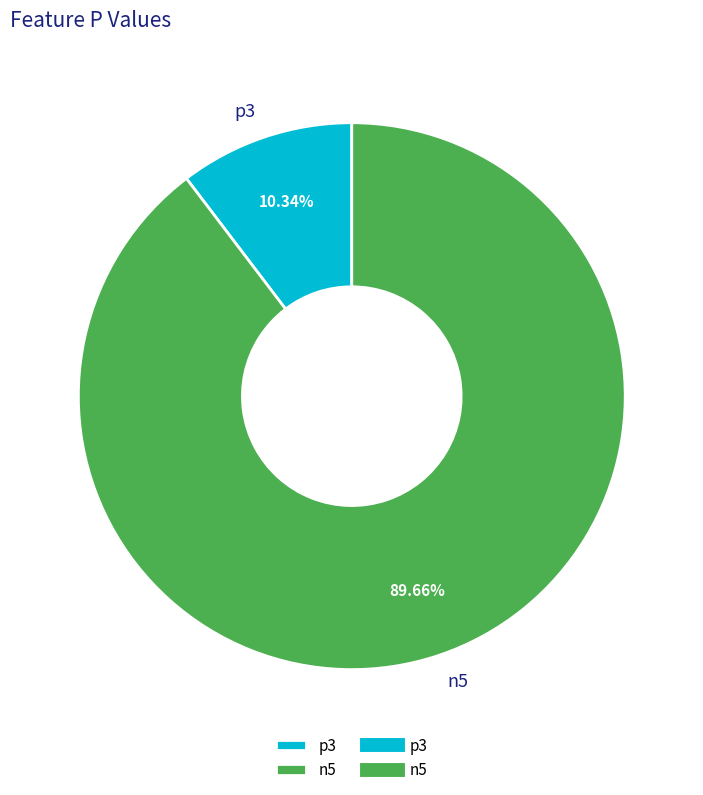

What percentage is the p3 slice, to the nearest percent?

10%